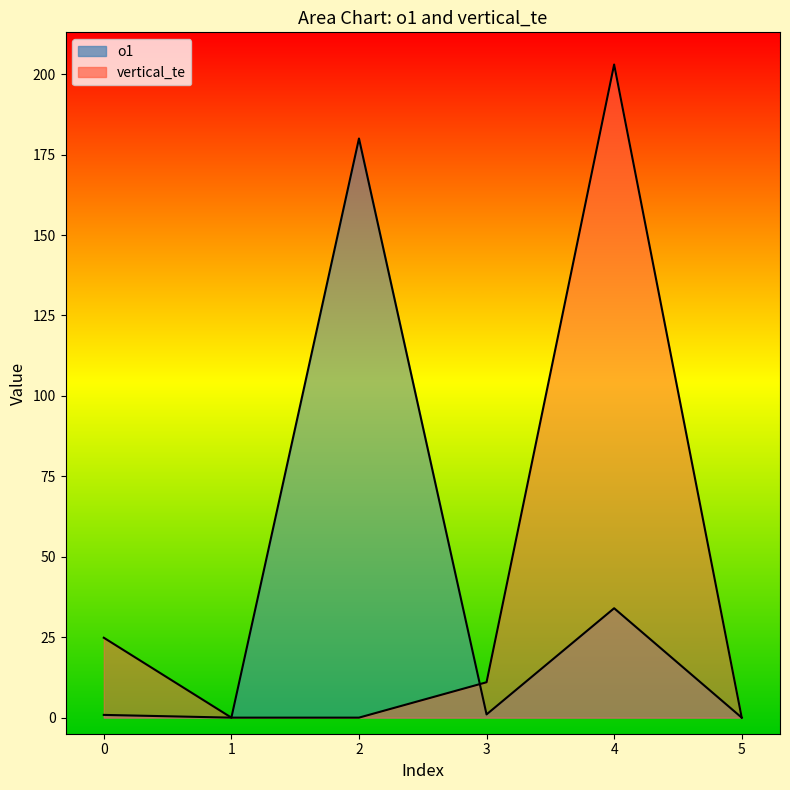

How many positive values does the o1 series have?

4